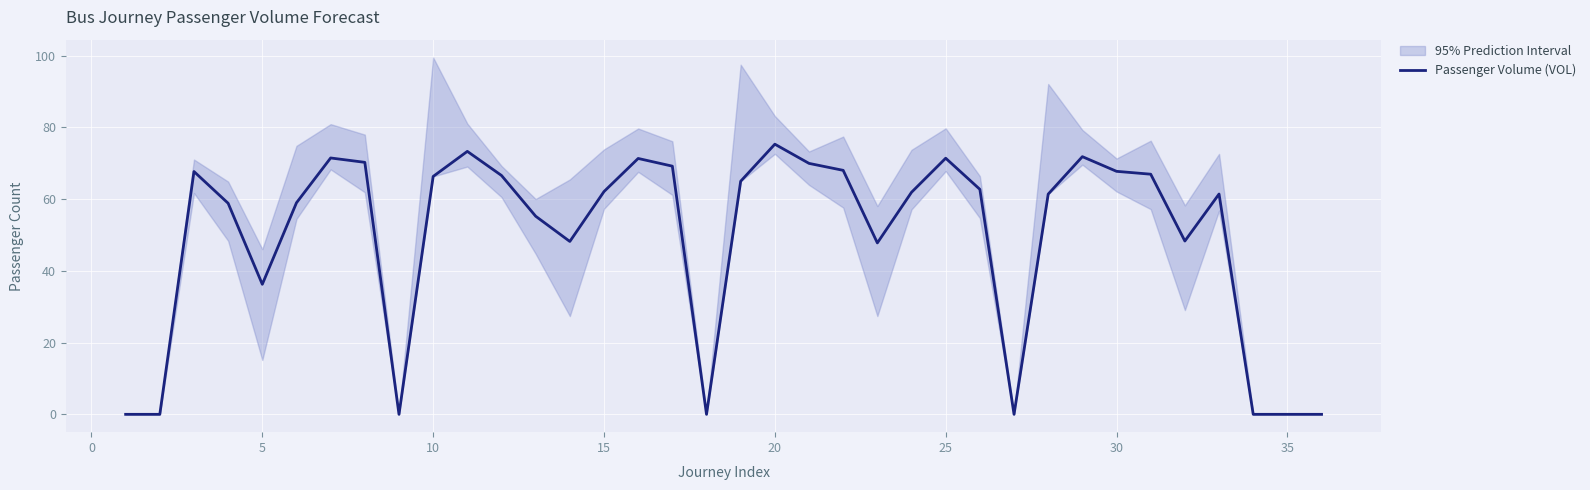

Is it true that Passenger Volume (VOL) equals 75.3 at 20?

True